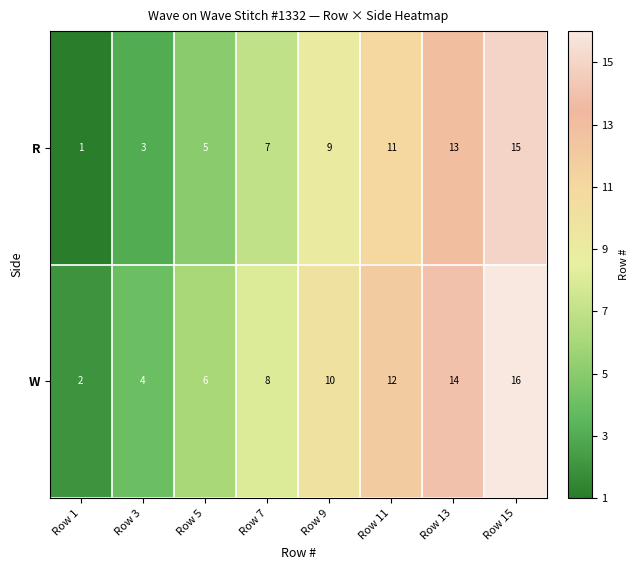

Is it true that R equals 1 at Row 3?

False